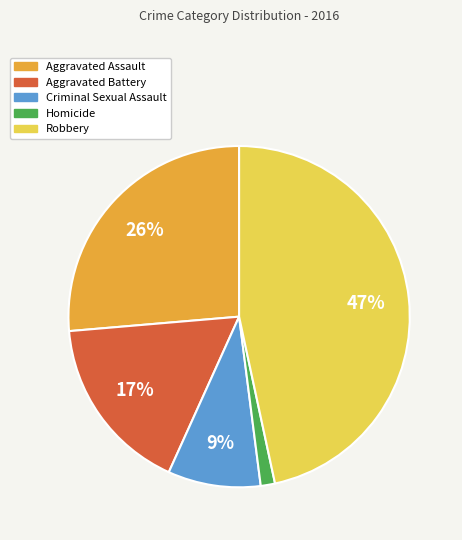

To the nearest percent, what is the average slice percentage?

20%